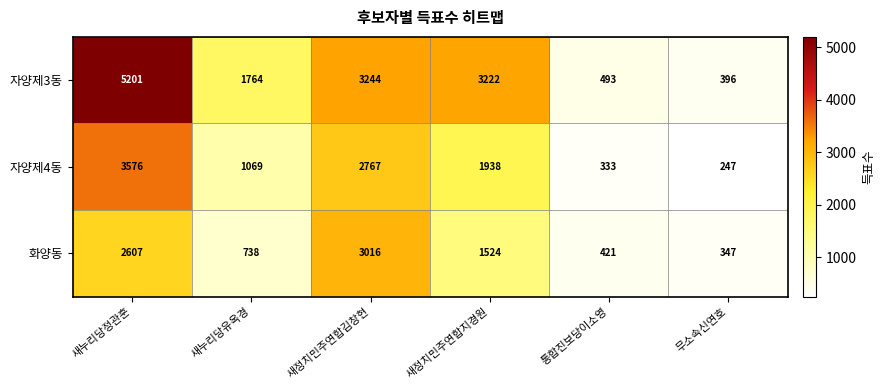

List the series in order of their overall mean, highest first.

자양제3동, 자양제4동, 화양동